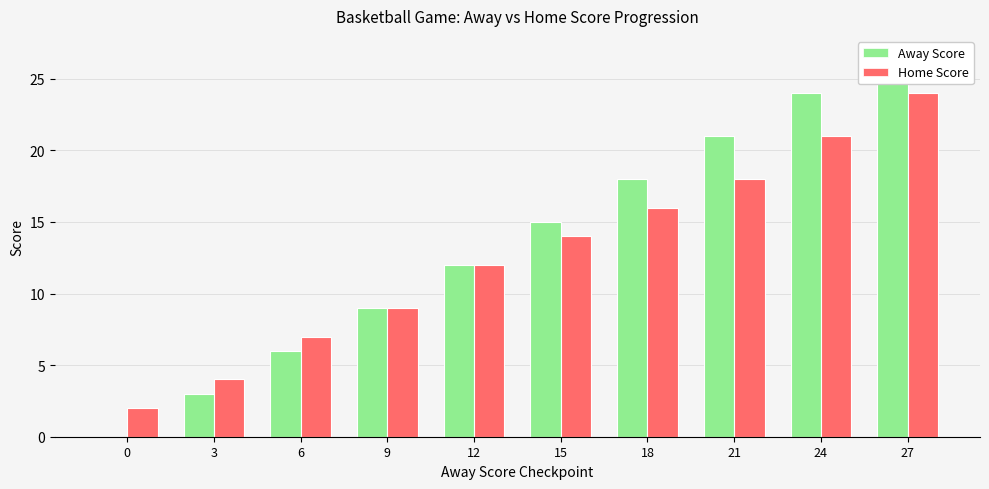

What is the highest value of the Home Score series?

24